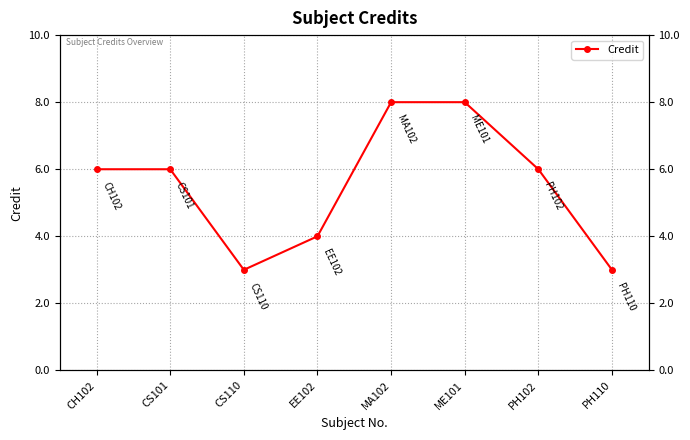

List the labels in order of value, smallest first.

CS110, PH110, EE102, CH102, CS101, PH102, MA102, ME101